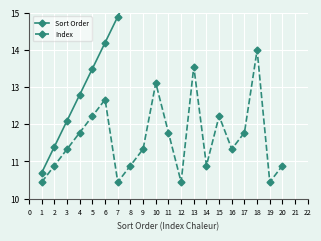

At which label does Index reach its peak?

18